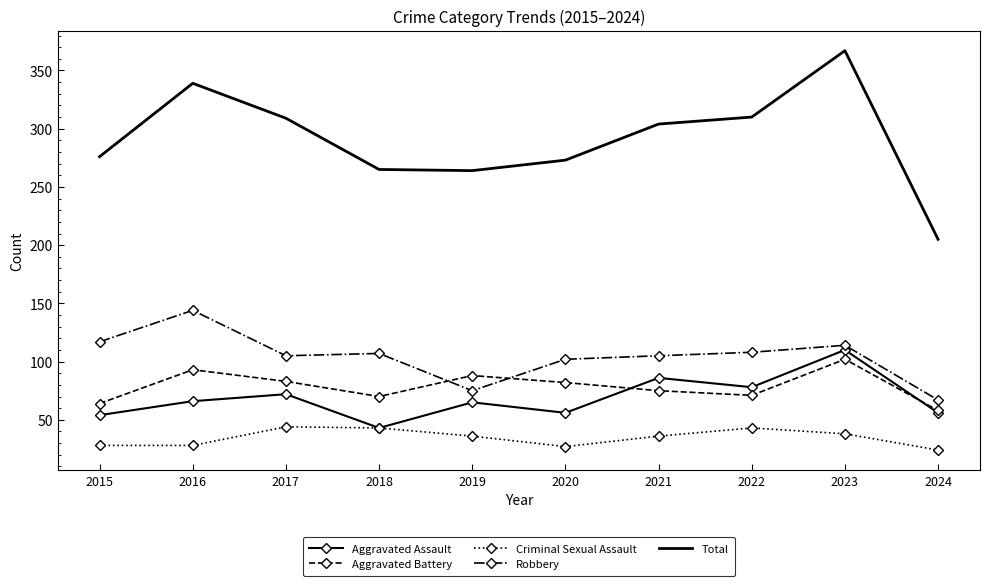

What is the total value across all series at 2016?

670